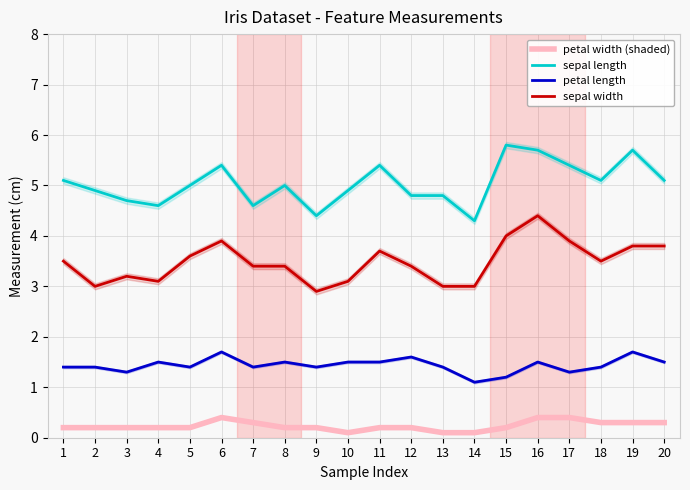

Is the value of petal length at 13 greater than the value of sepal length at 1?

No